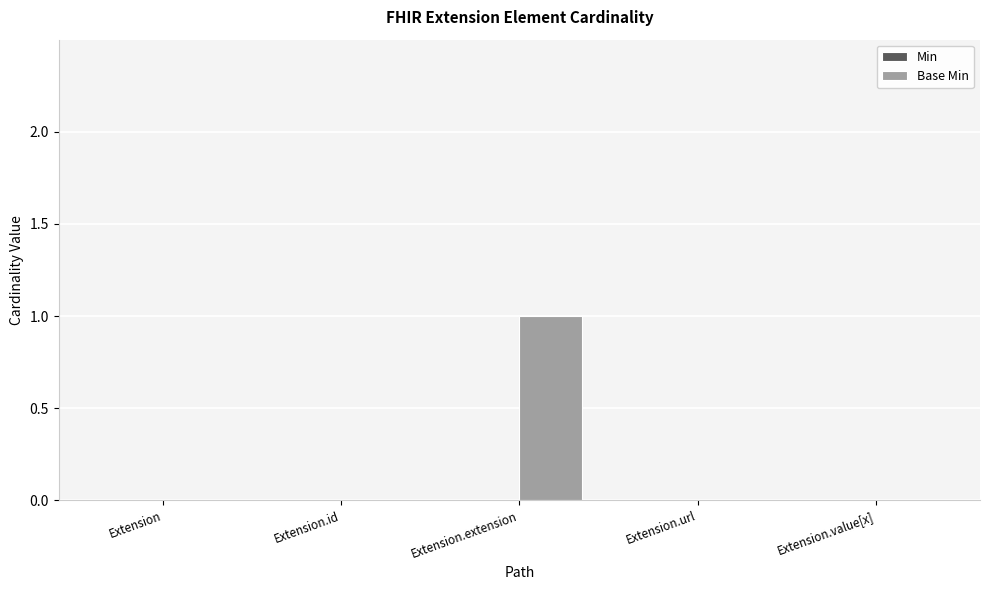

True or false: the data shows 0 at Extension.id.

True